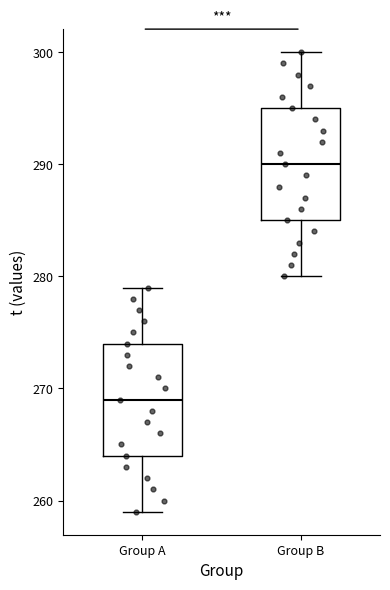

Which box's median line is the highest?

Group B